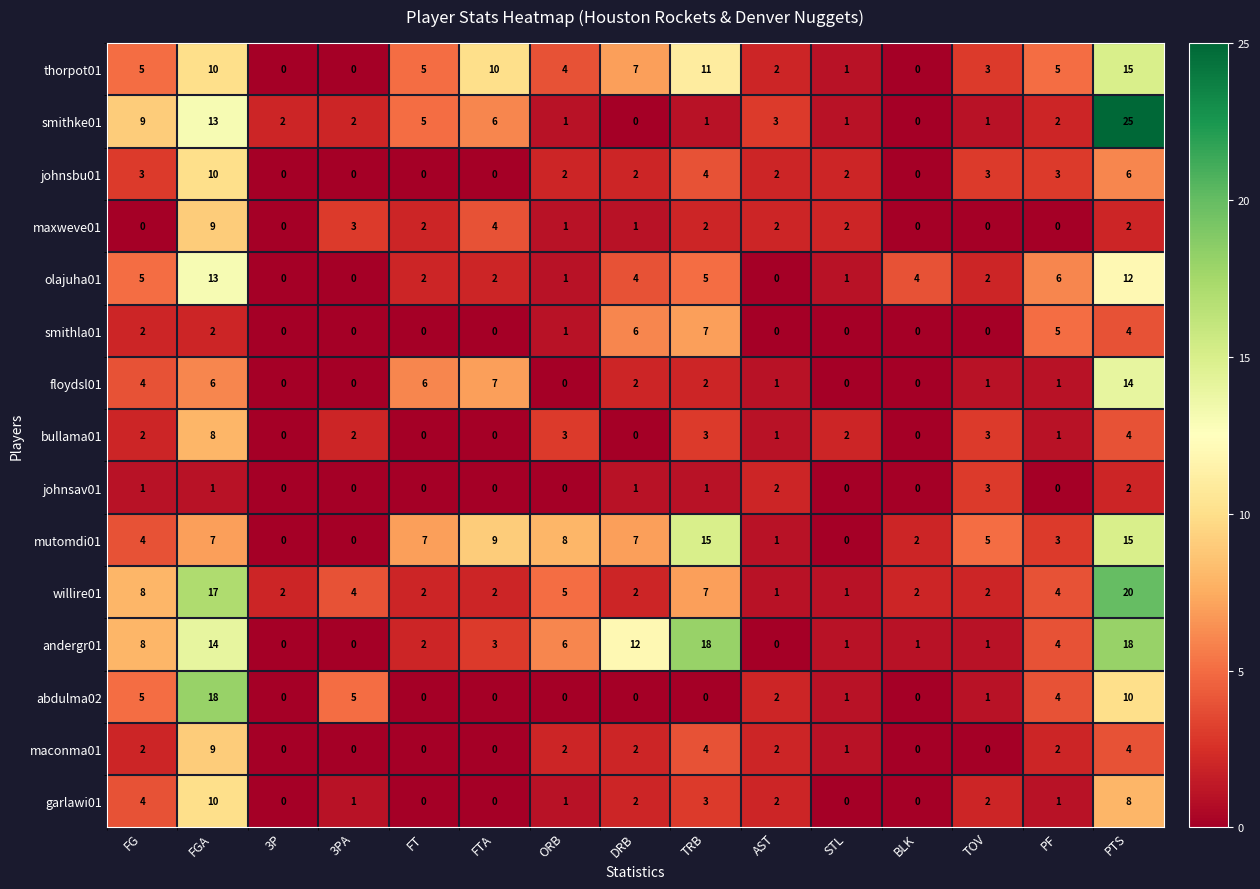

The willire01 series shows 1 at STL. True or false?

True